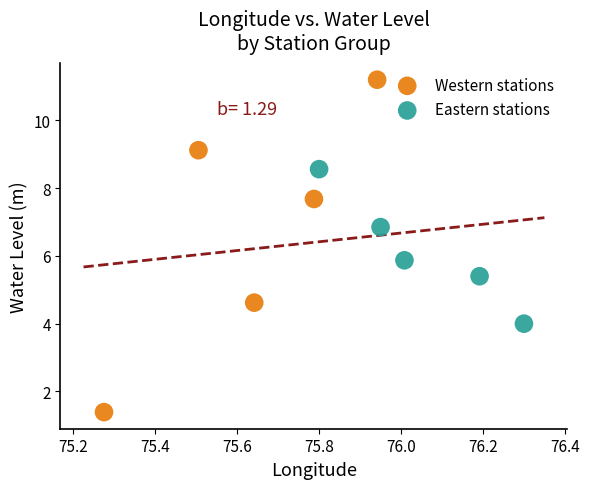

Which series contains the highest Y value?

Western stations